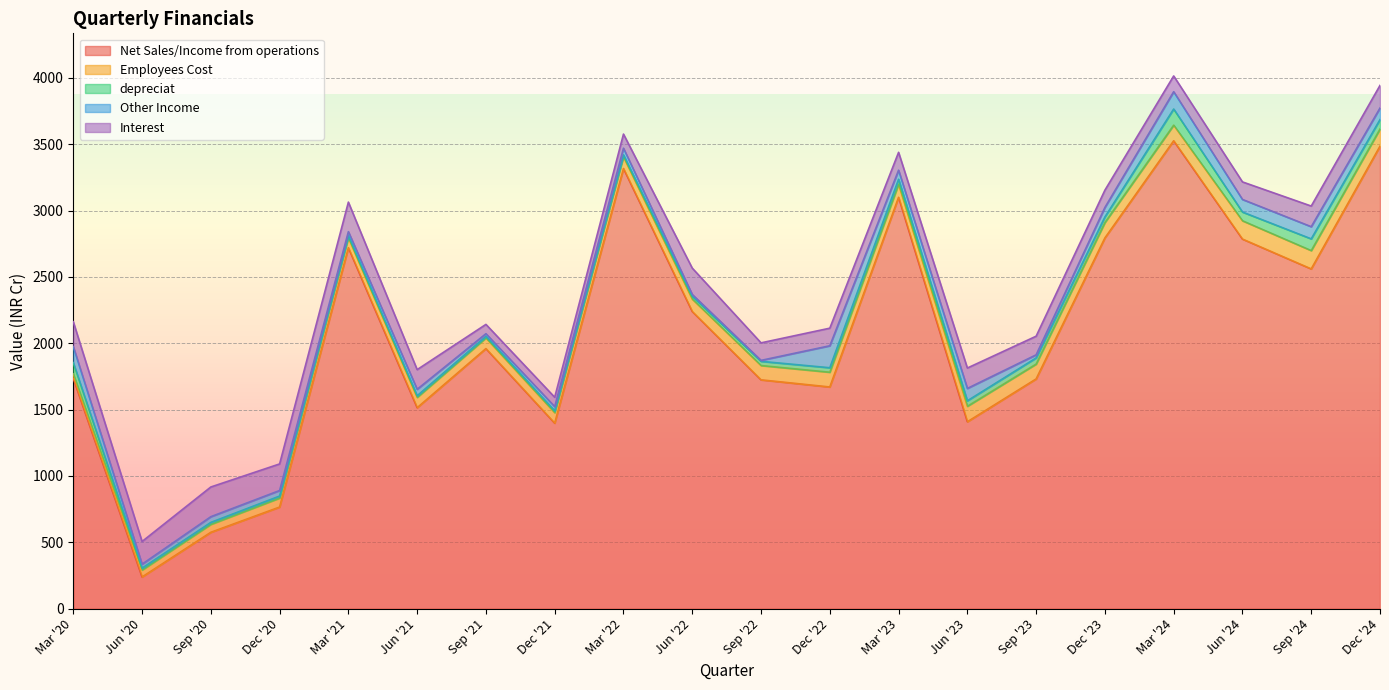

How many series are shown in this chart?

5